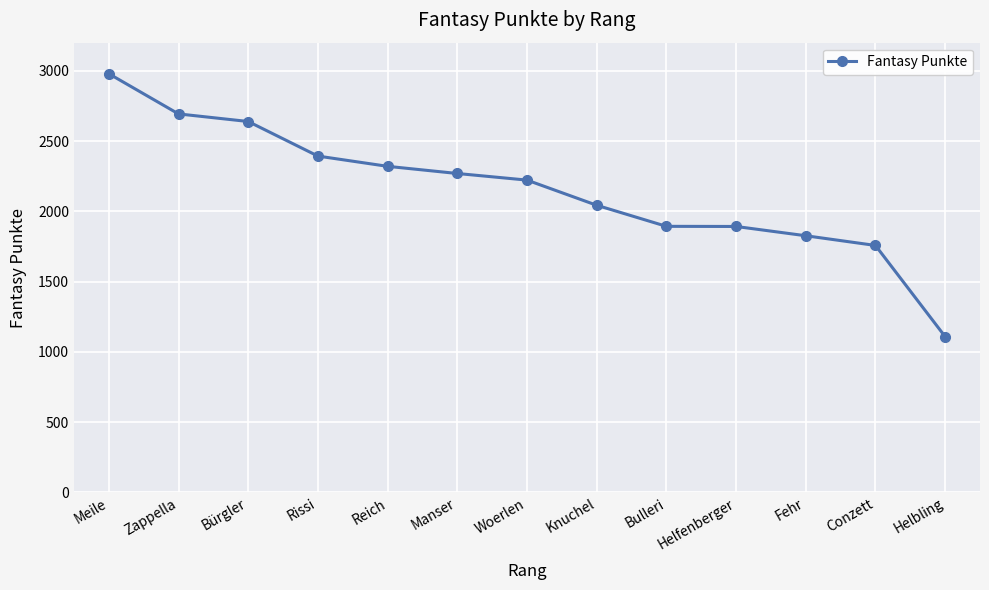

Which category has the highest value across all series?

Meile